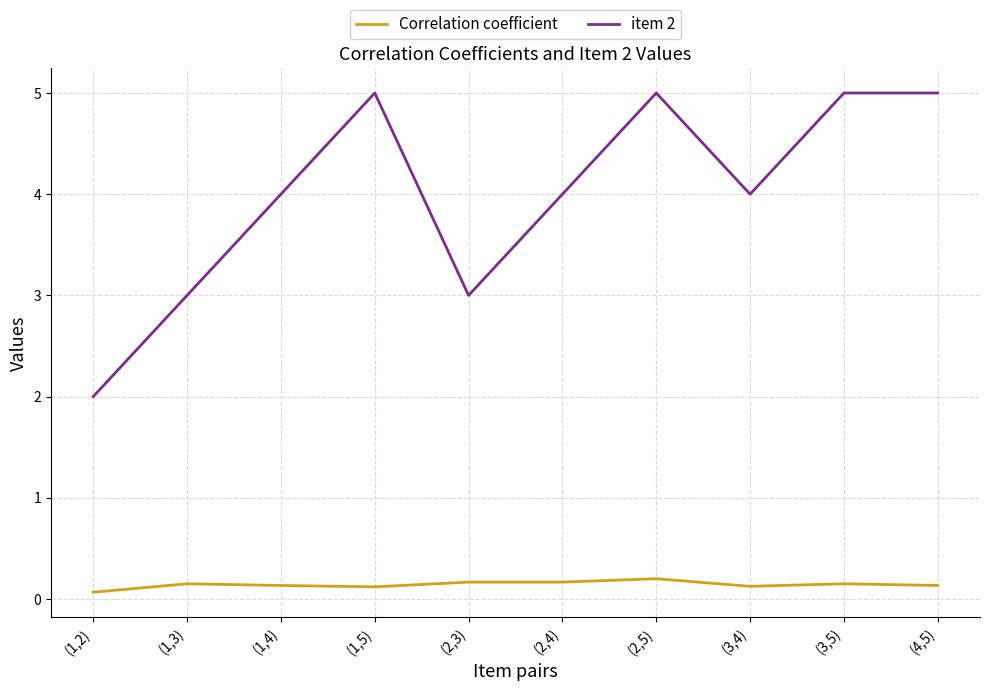

What is the difference between the highest and lowest values at (3,4)?

3.9